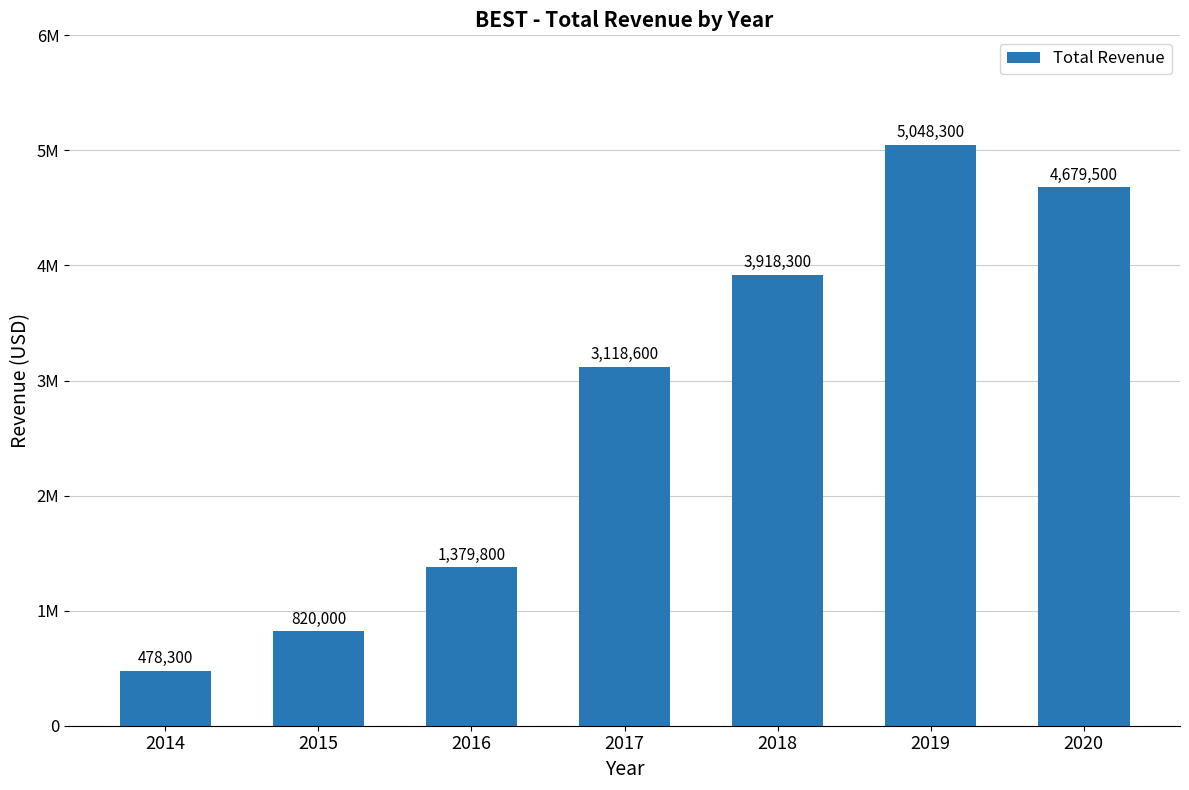

The chart shows a value of 478300 at 2014. True or false?

True